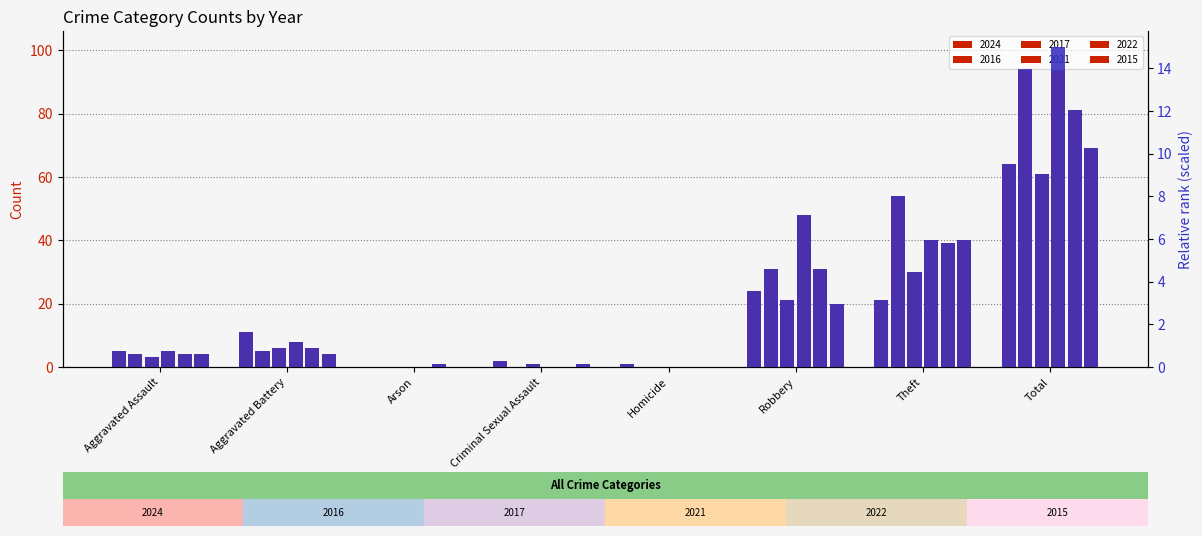

Which series has the largest total across all categories?

2021 rank